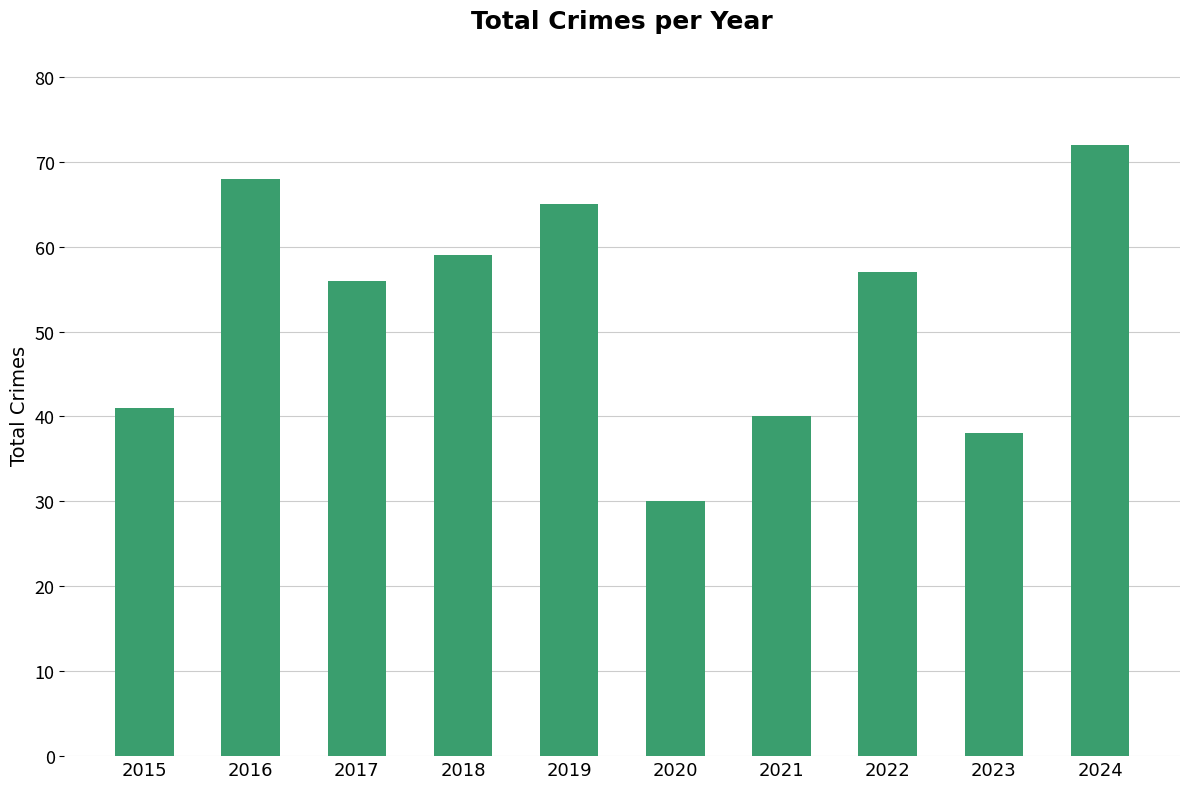

The chart shows a value of 22 at 2018. True or false?

False